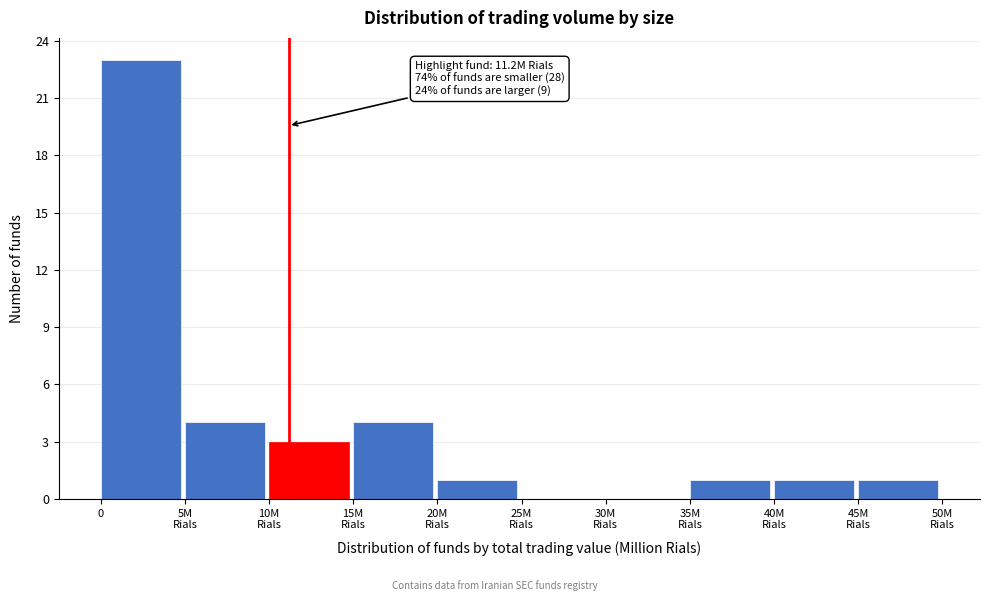

The chart shows a value of 23 at 0. True or false?

True